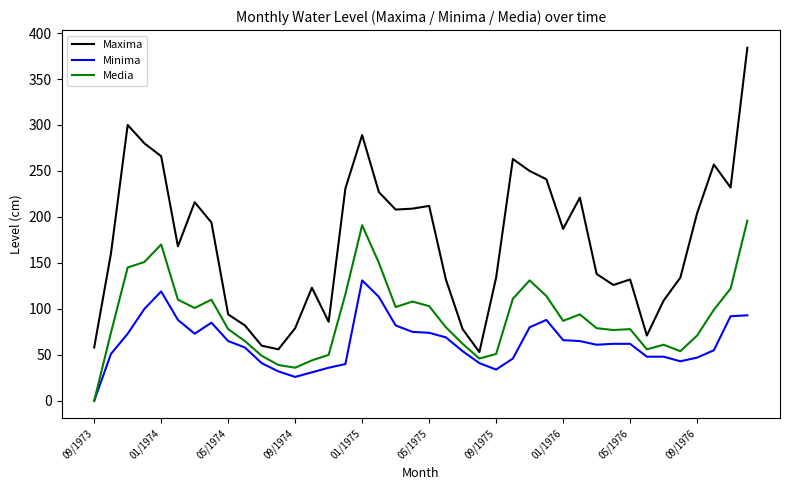

Which series has the largest total across all categories?

Maxima